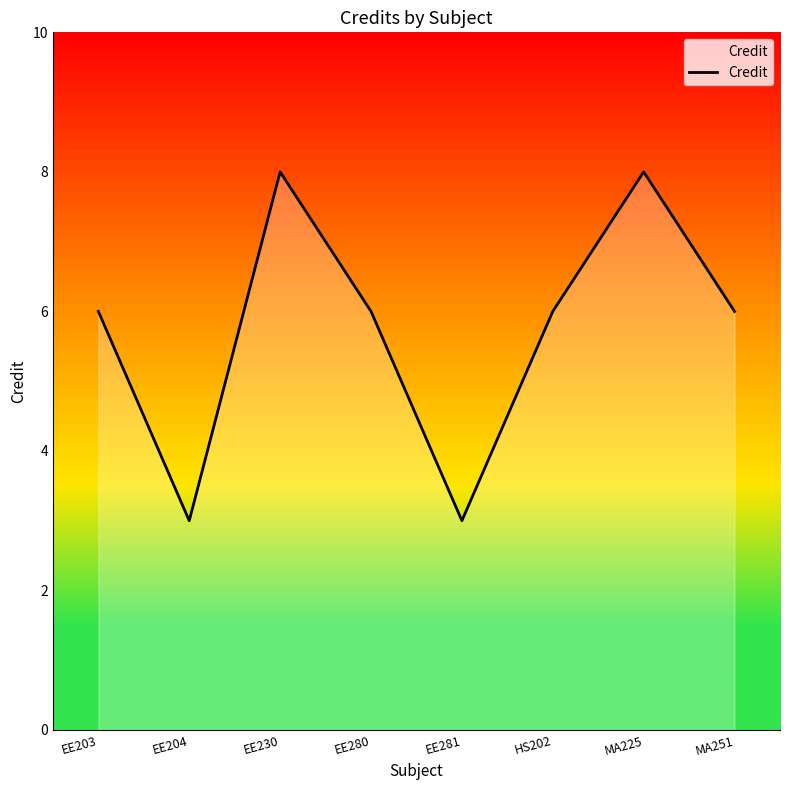

True or false: the data has more than 1 interior local peaks.

True